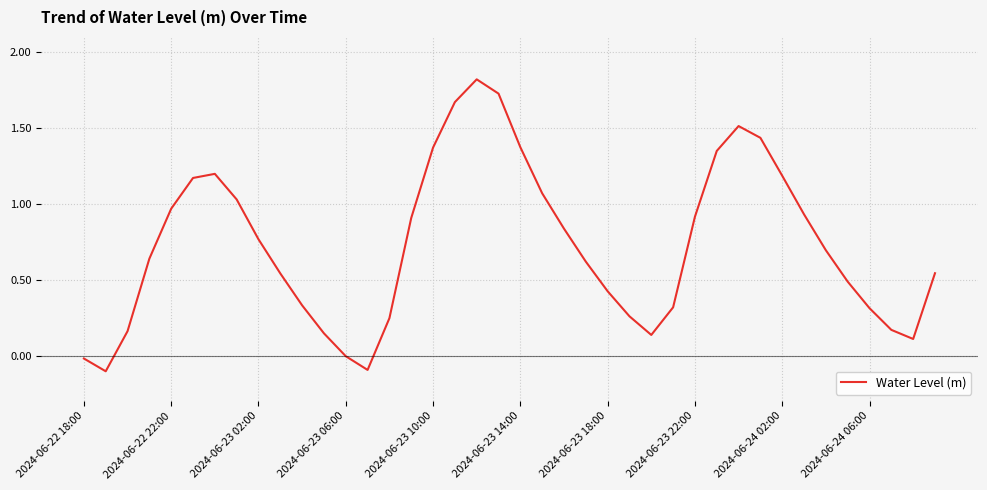

Is this an area chart (filled region under the line)?

No